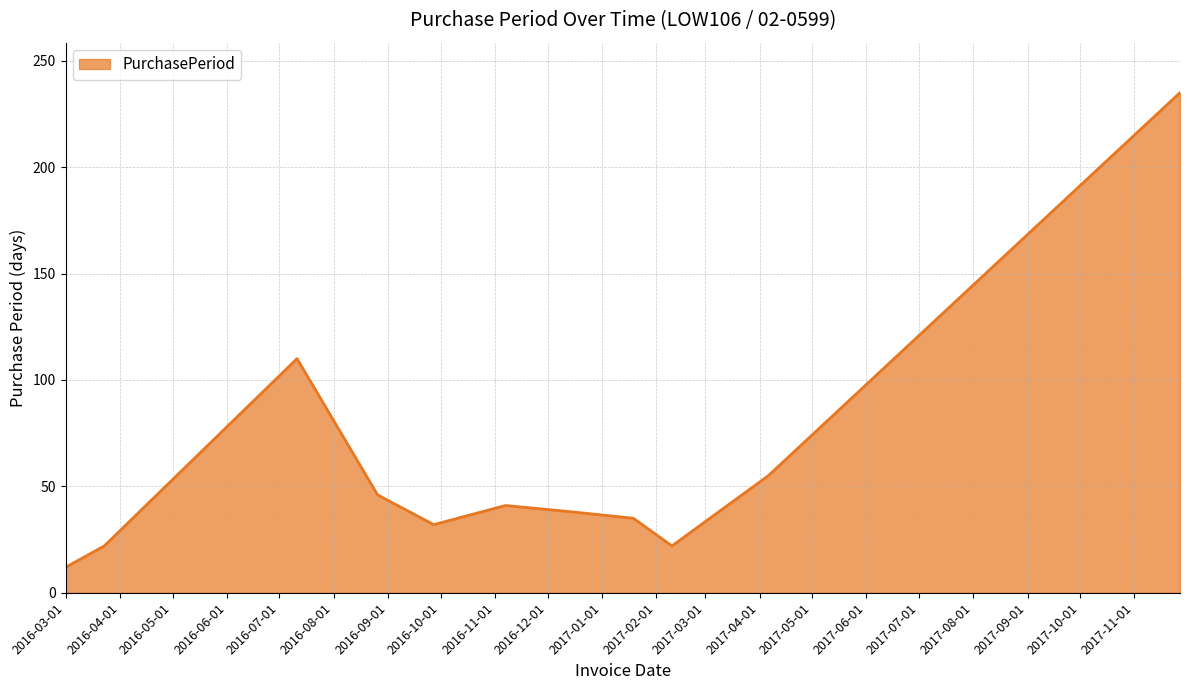

Reading left to right, transcribe all the data shown in this chart.

12	22	110	46	32	41	38	35	22	55	235